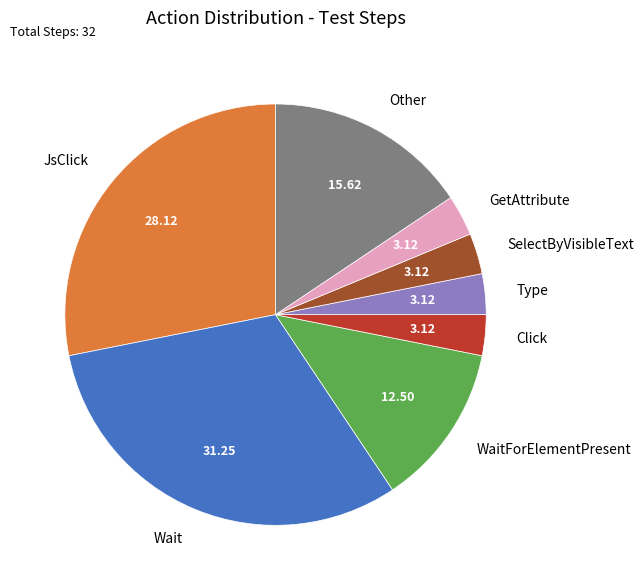

What is the ratio of the value at GetAttribute to the value at SelectByVisibleText?

1.0